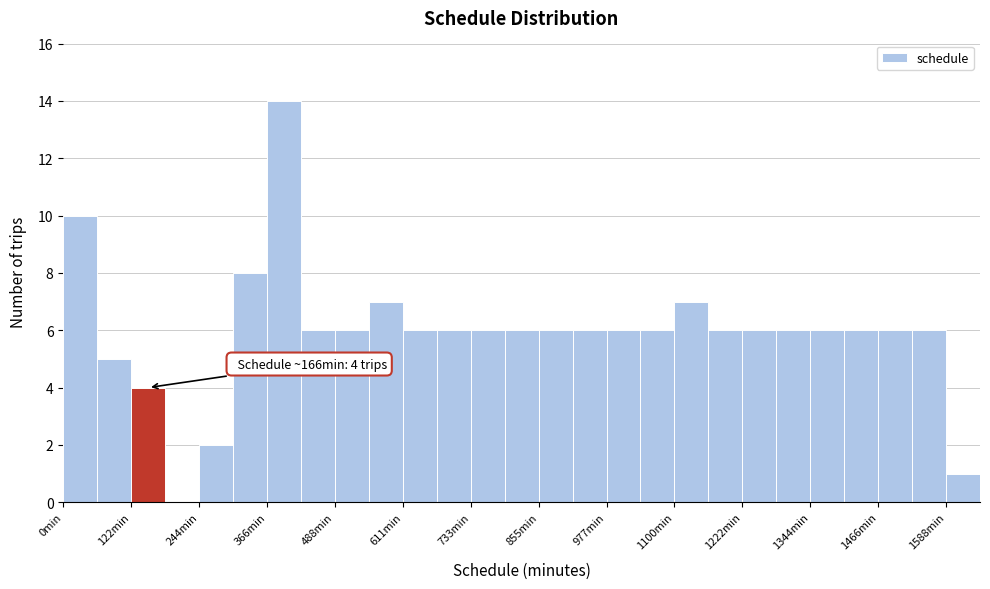

Around what value on the x-axis is the tallest bar? Give the approximate position of its centre, as read against the axis.

400